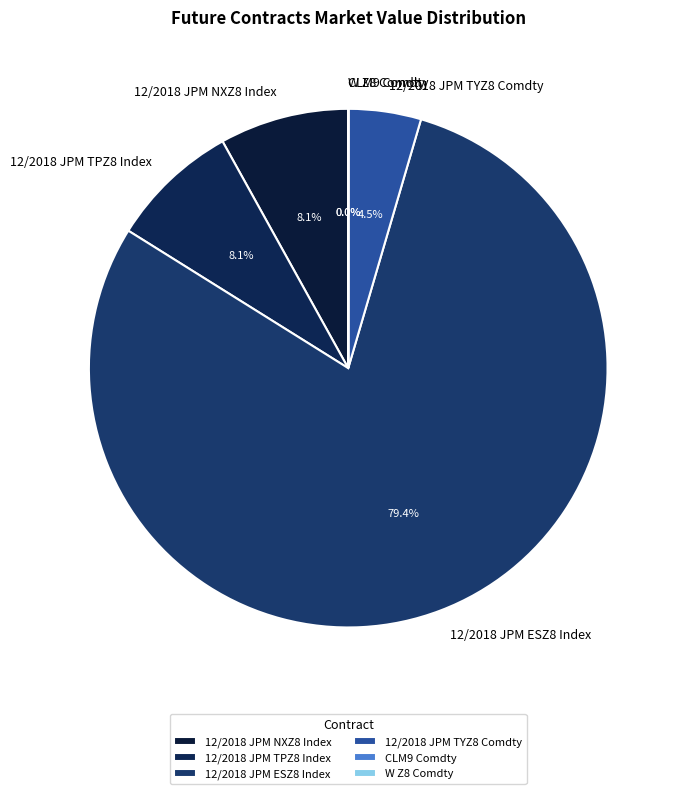

Which slice is the largest?

12/2018 JPM ESZ8 Index